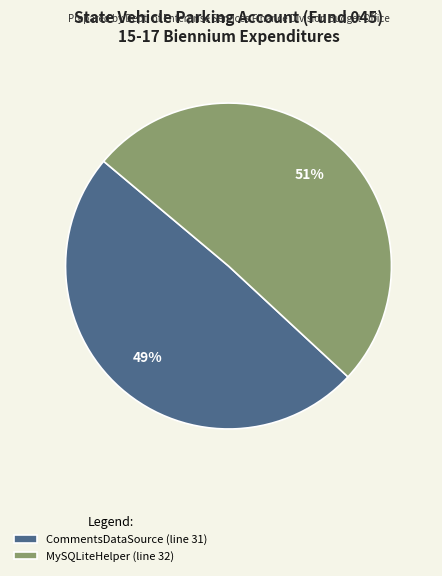

The CommentsDataSource slice represents 49% of the pie. True or false?

True